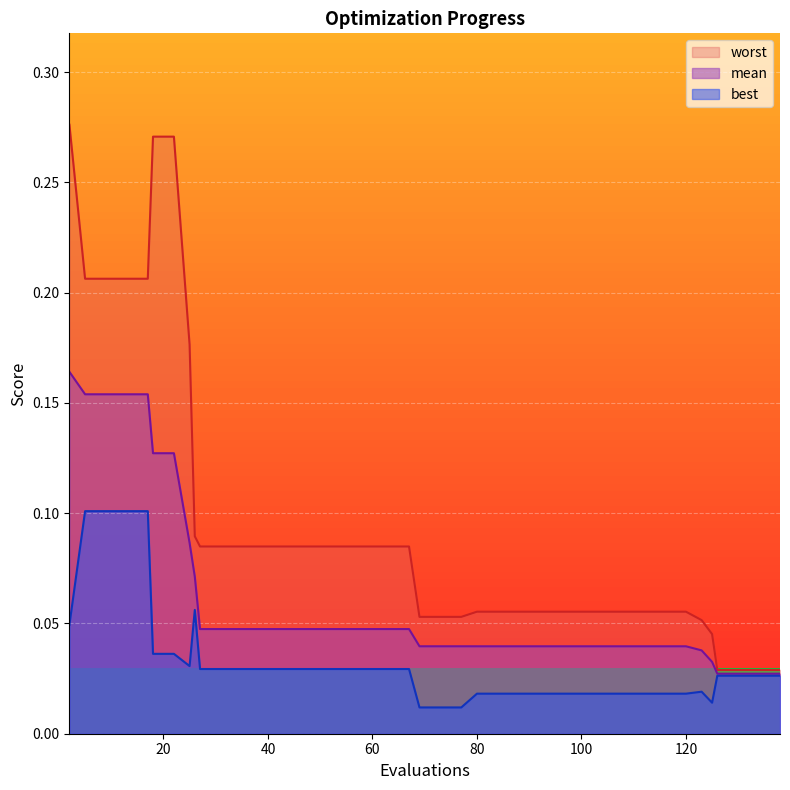

True or false: mean and worst intersect in this chart.

False